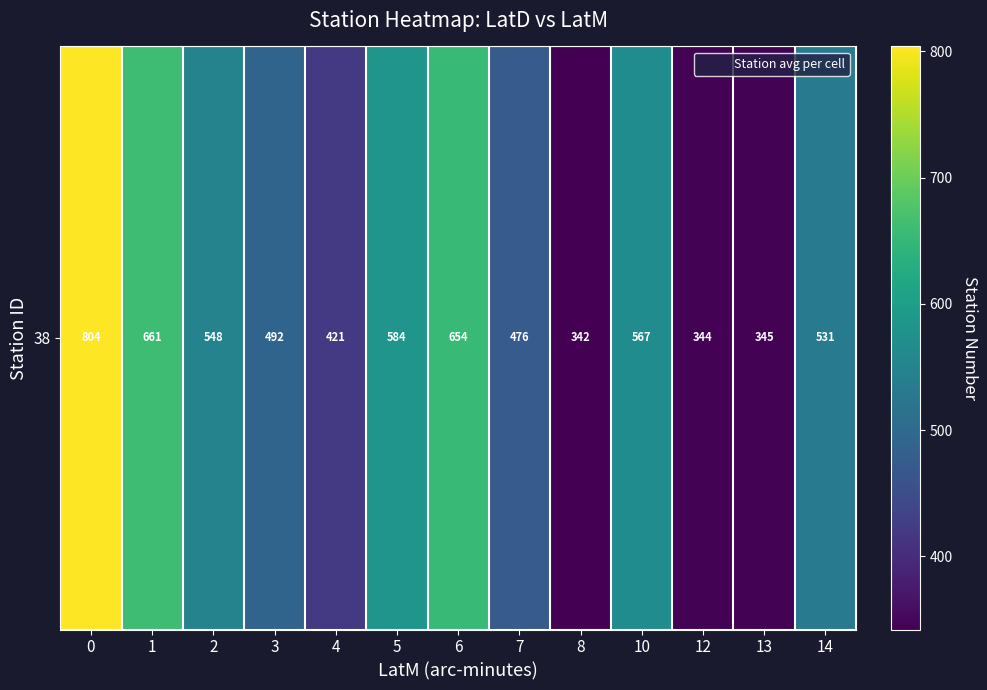

What is the difference between the maximum and minimum values?

462.0